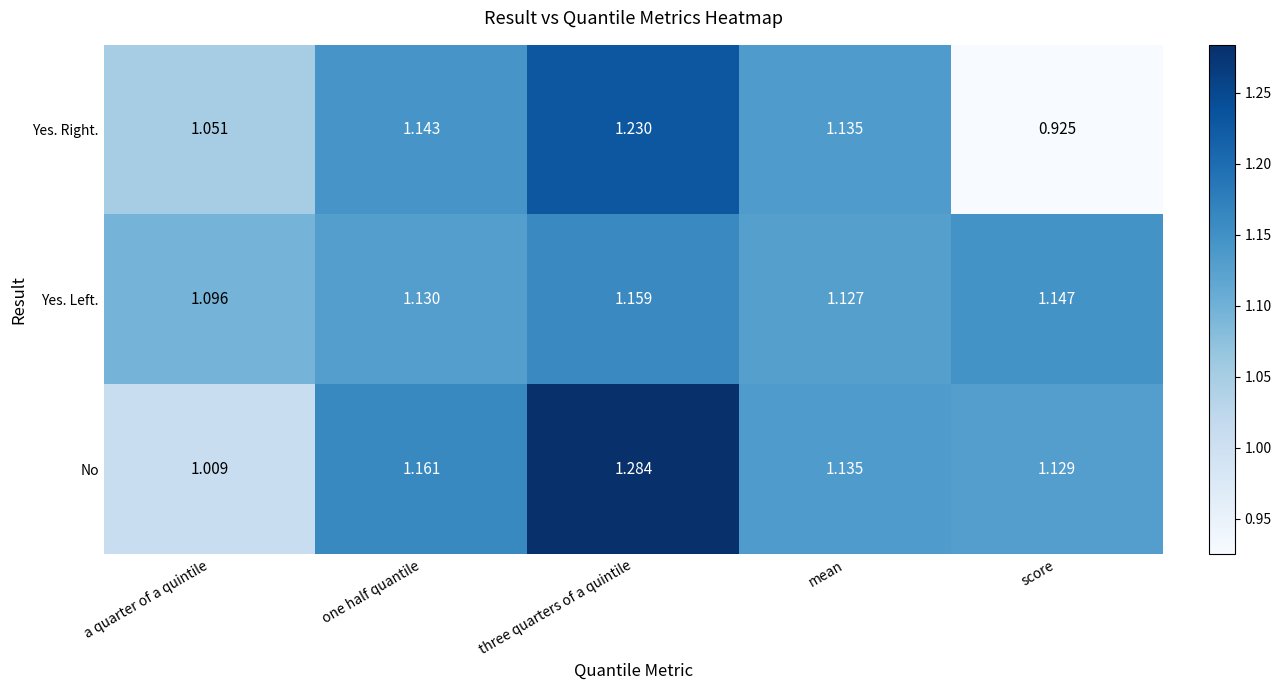

Which series changed the most between mean and score?

Yes. Right.